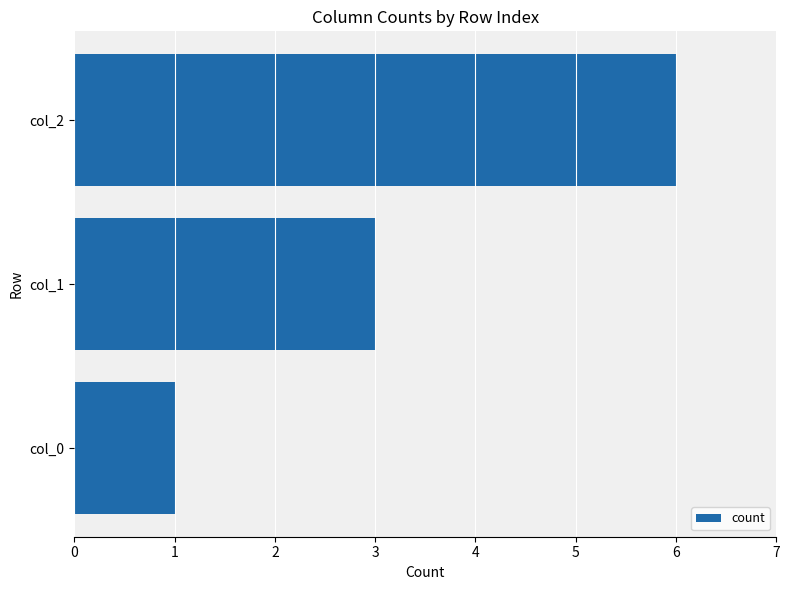

How many bars are there in total?

3